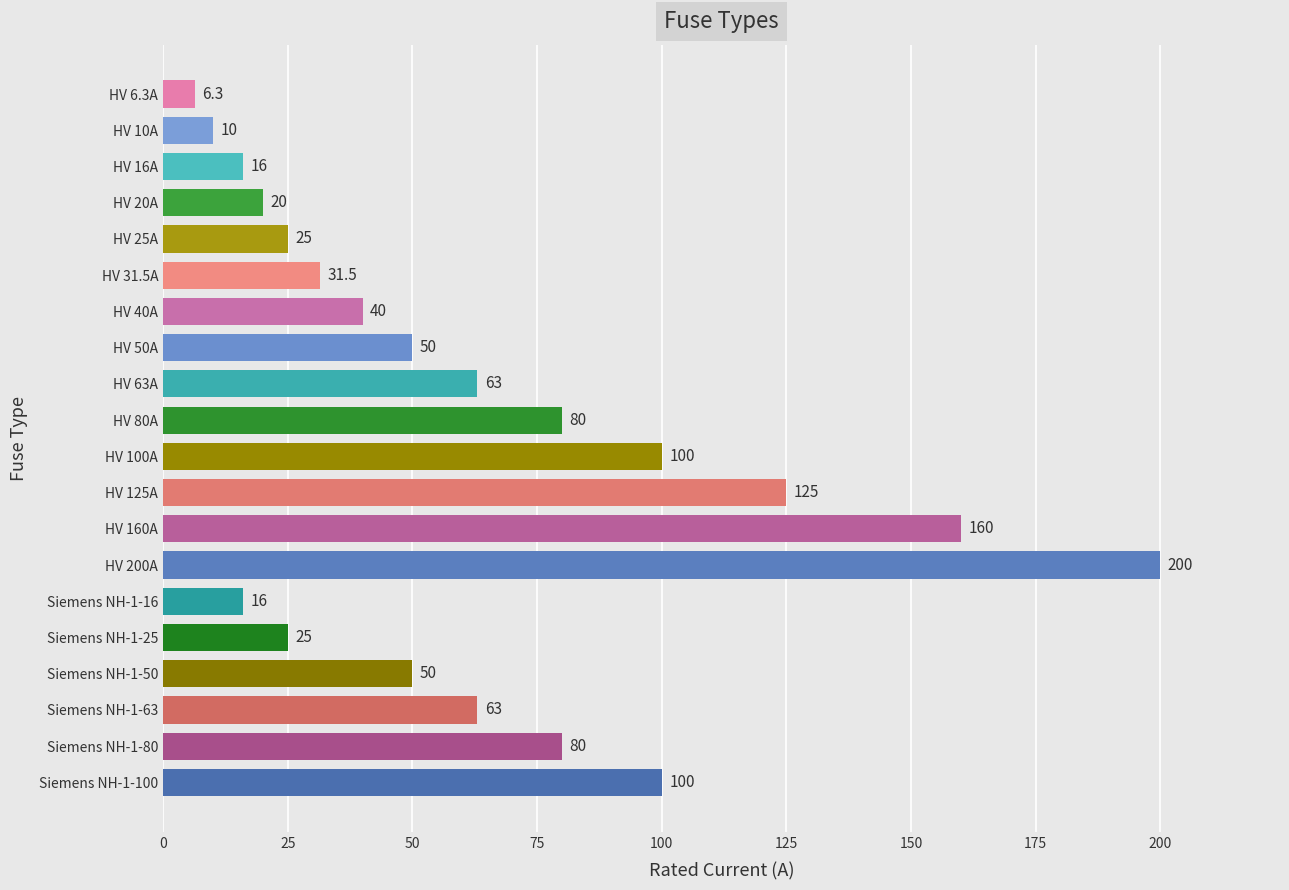

Does the chart contain stacked bars?

No